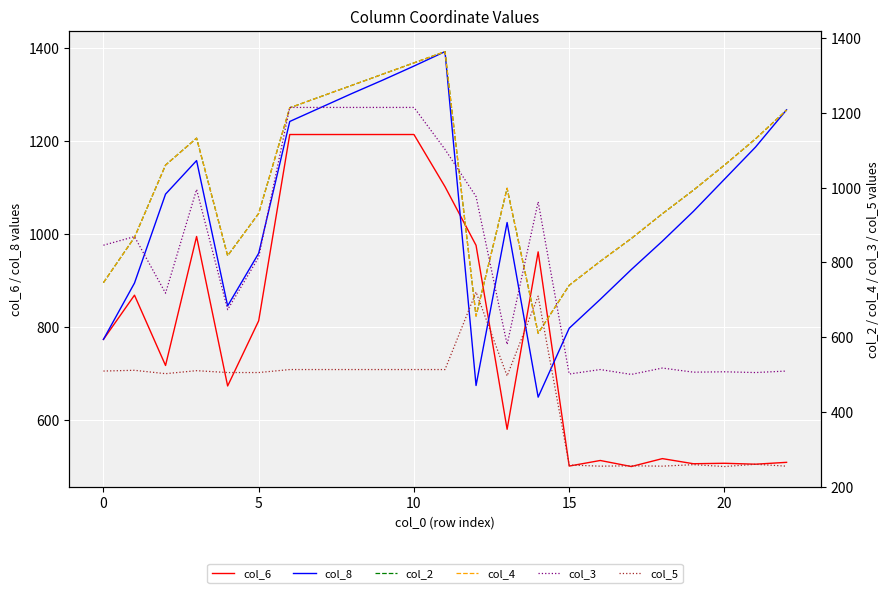

What are all the series names shown in the legend?

col_6, col_8, col_2, col_4, col_3, col_5